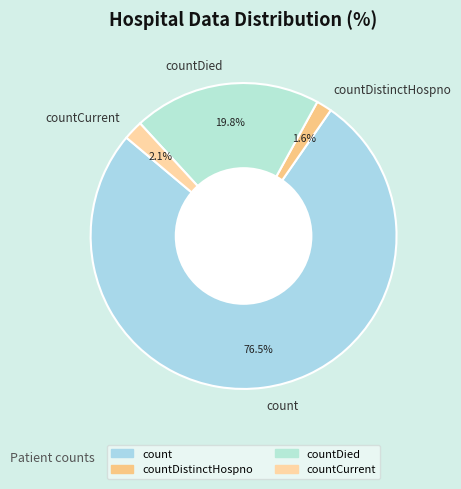

What is the largest slice in the pie chart?

count